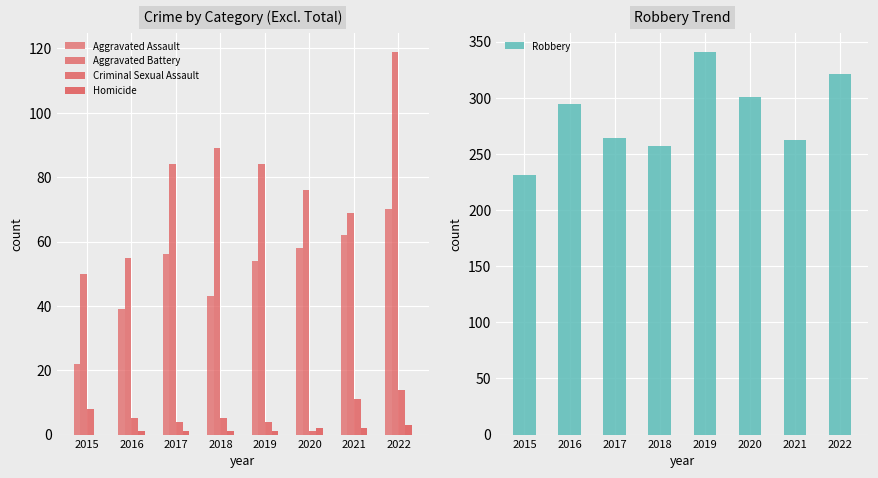

What are all the series names shown in the legend?

Aggravated Assault, Aggravated Battery, Criminal Sexual Assault, Homicide, Robbery